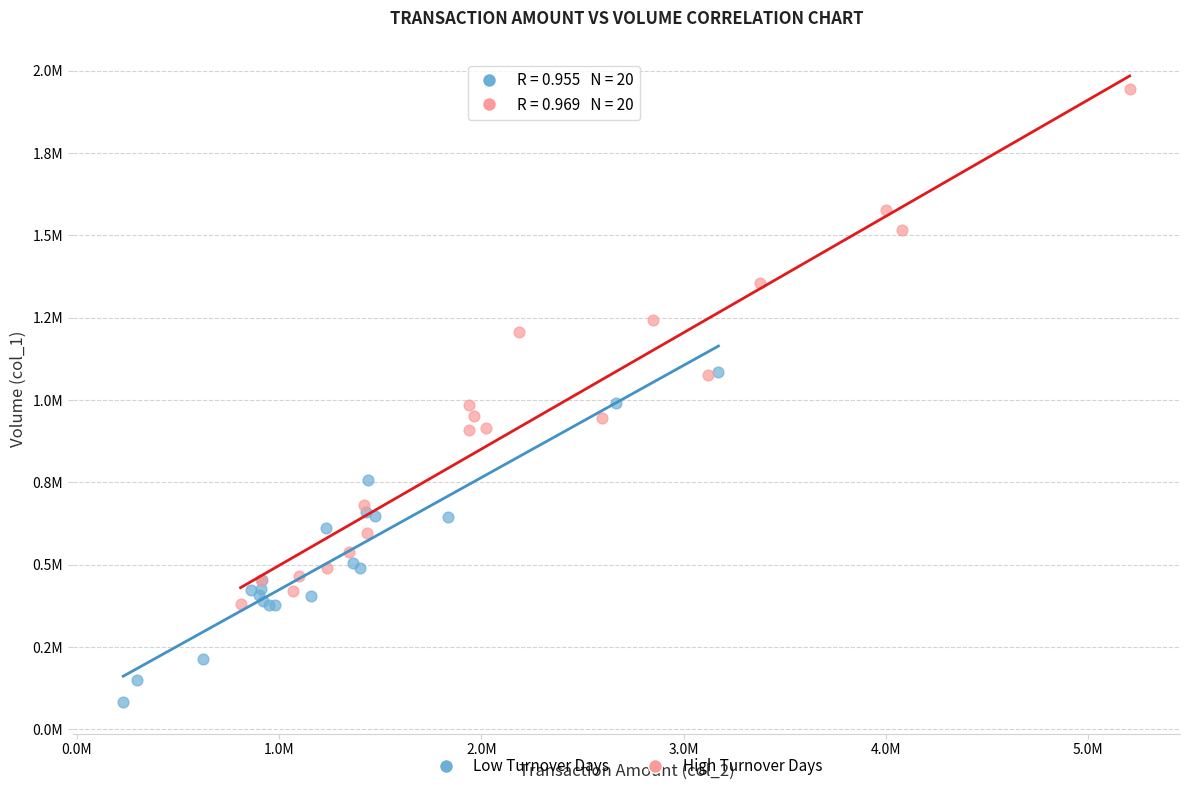

What are all the series names shown in the legend?

Low Turnover Days, High Turnover Days